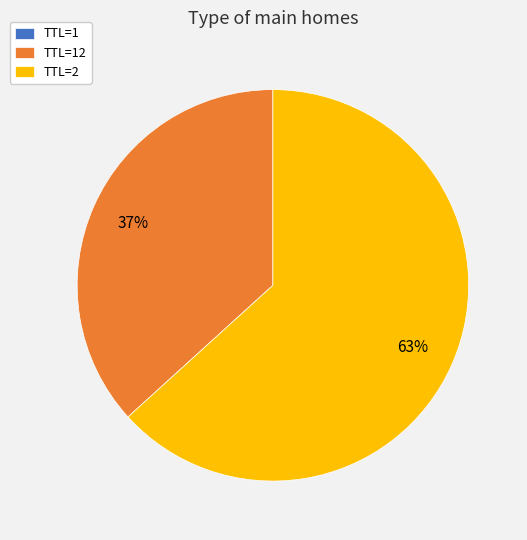

To the nearest percent, what is the average slice percentage?

33%